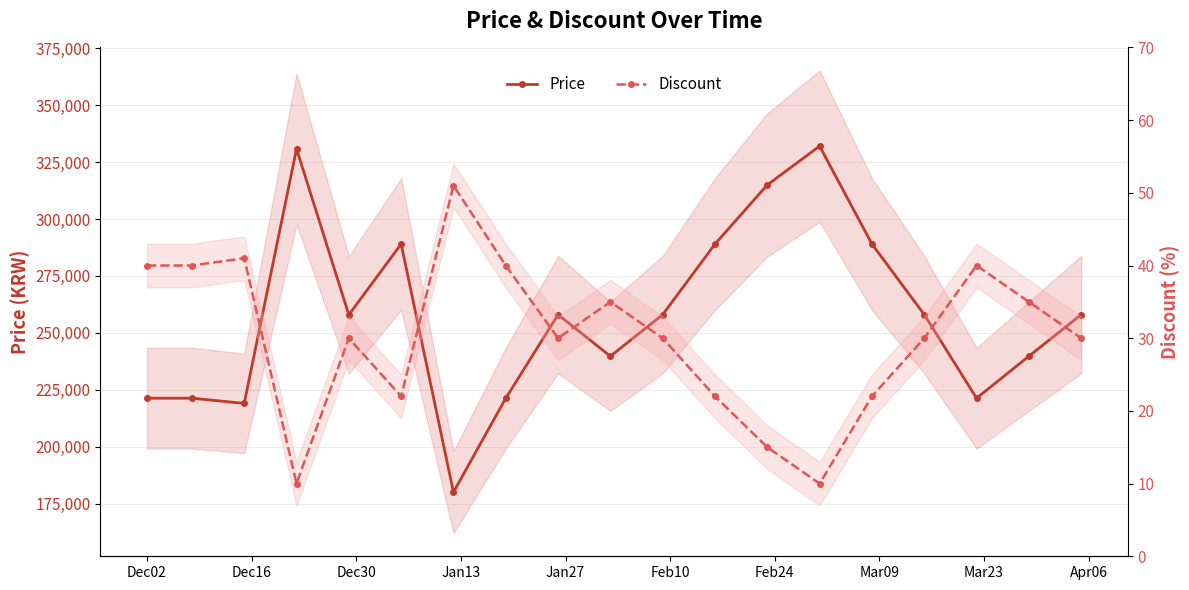

What is the average value of the Price series?

257803